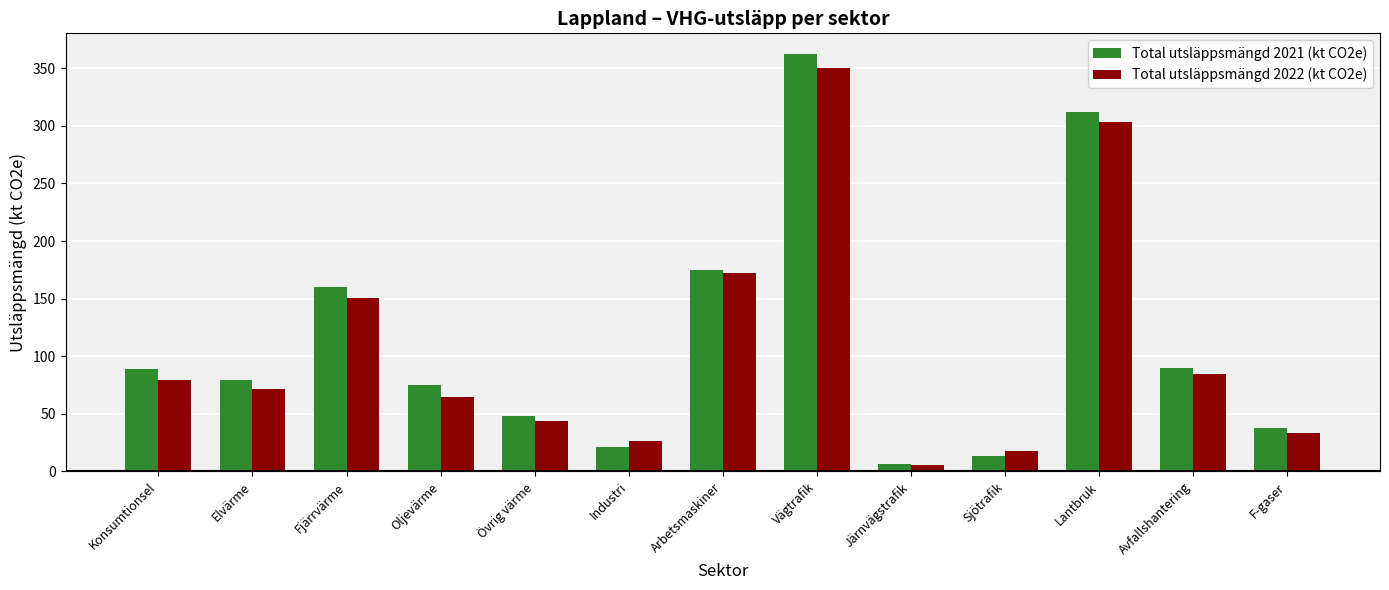

What position from the right is Vägtrafik?

6